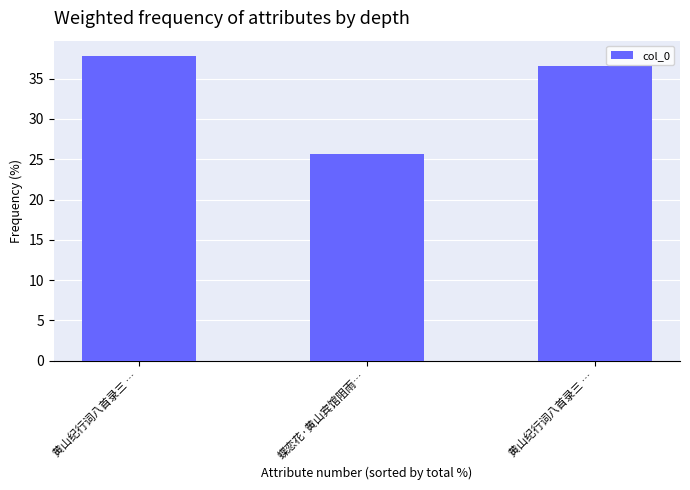

What is the difference between the maximum and minimum values?

12.2